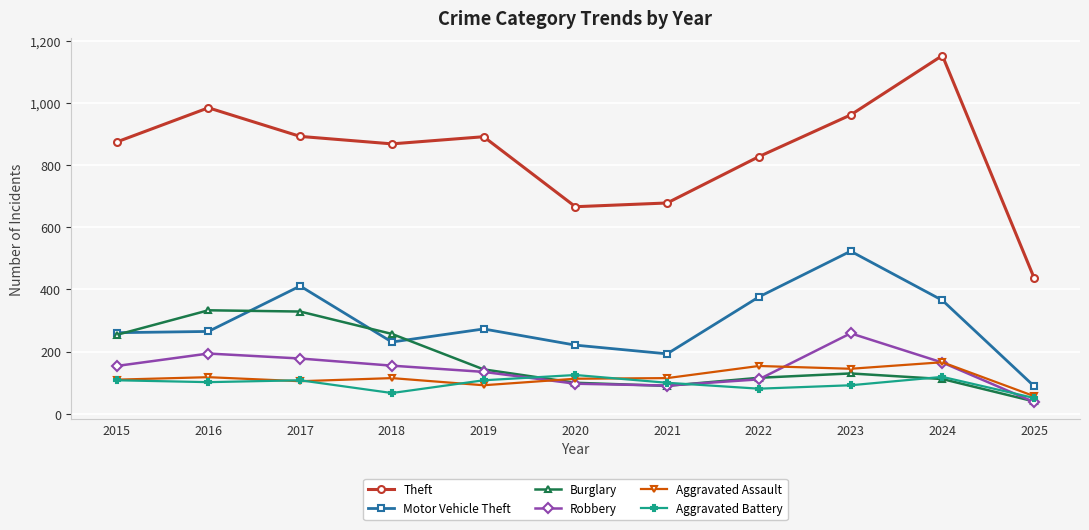

What is the value of the Aggravated Assault point at the 4th from the left?

115